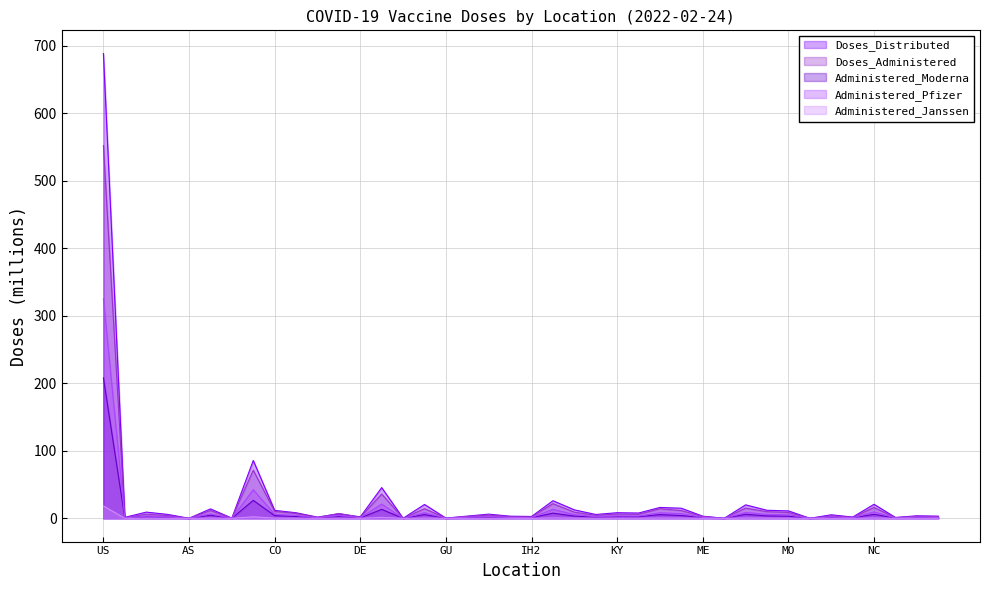

Does the chart have visible grid lines?

Yes